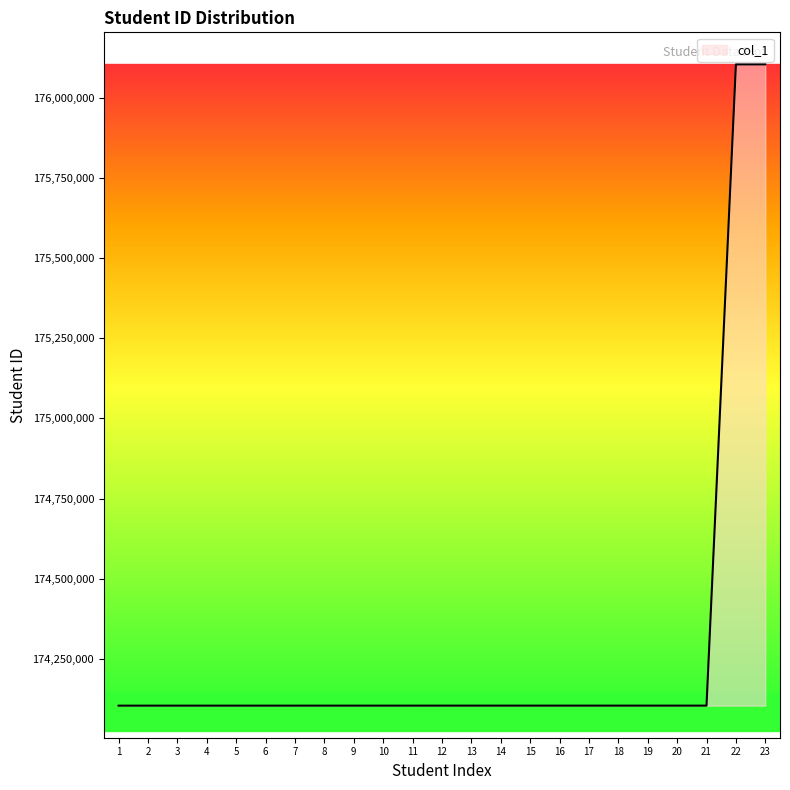

Is it true that the value at 7 is 174104032?

True